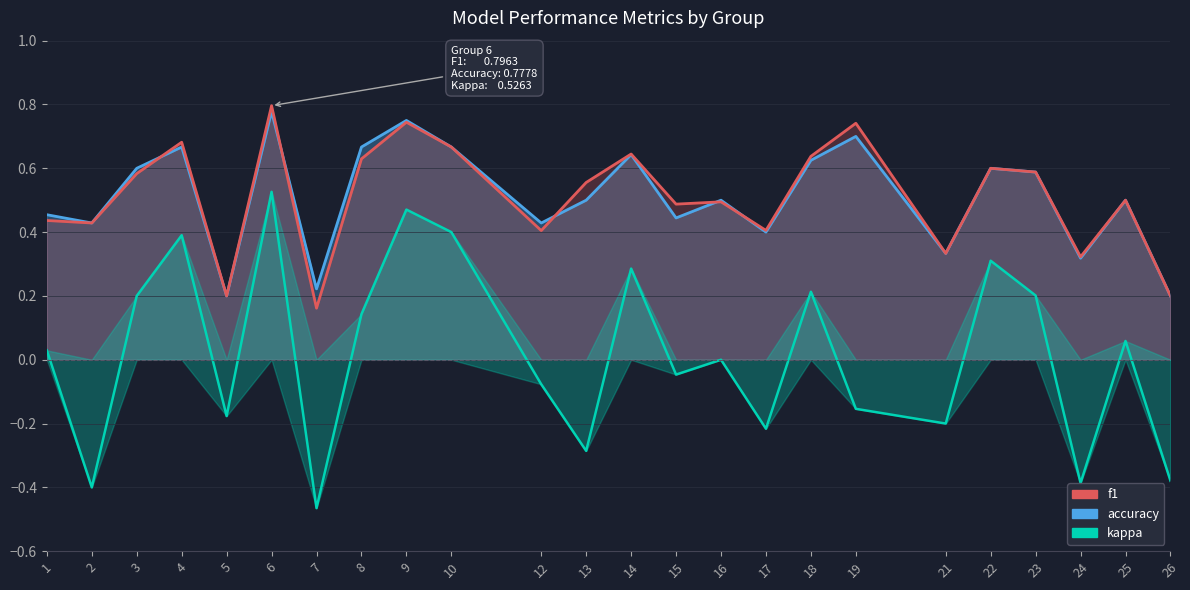

True or false: kappa has more than 2 points higher than both neighbors.

True